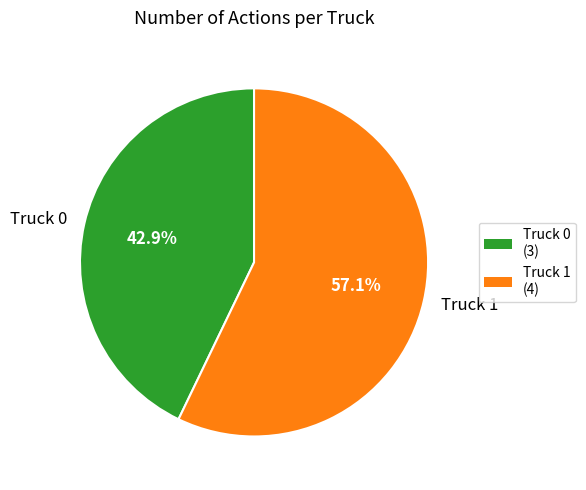

Approximately how many times larger is the value at Truck 1 compared to Truck 0?

1.3